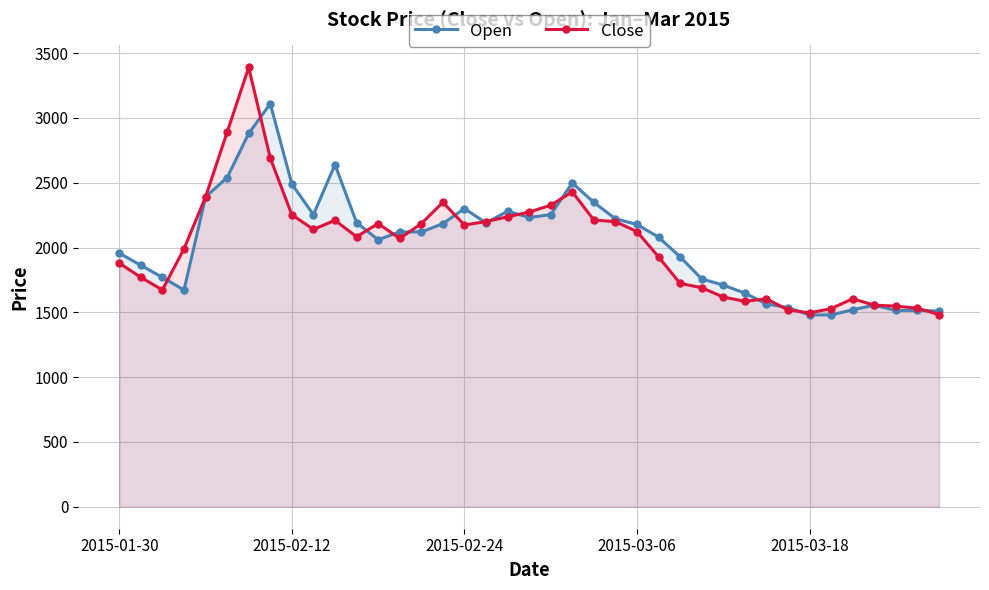

Which series has the largest range (max minus min)?

Close